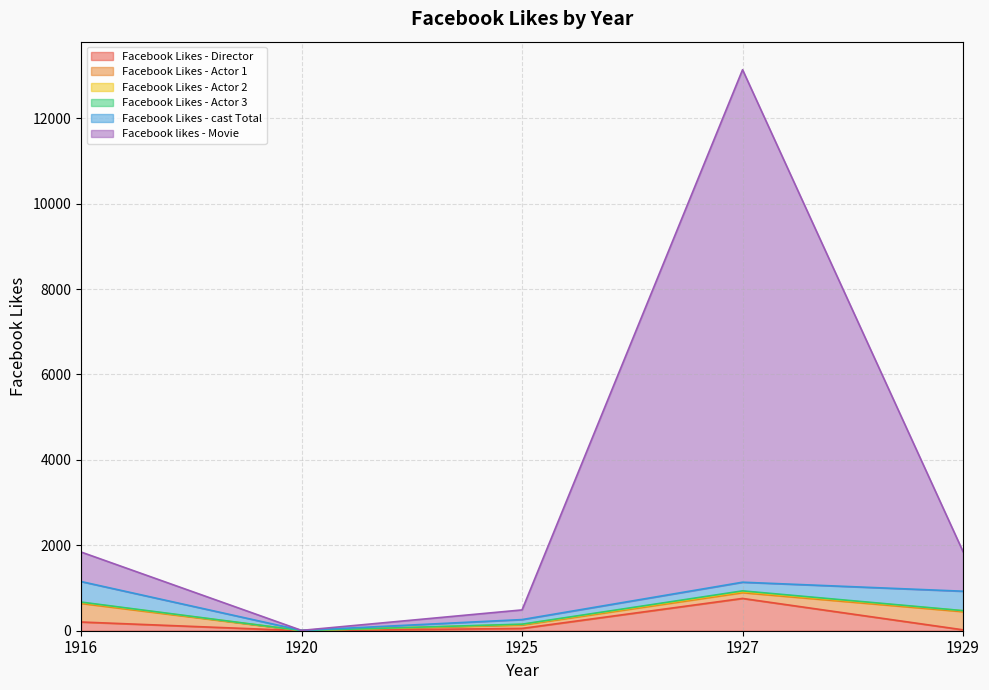

What is the maximum value for Facebook Likes - Director?

756